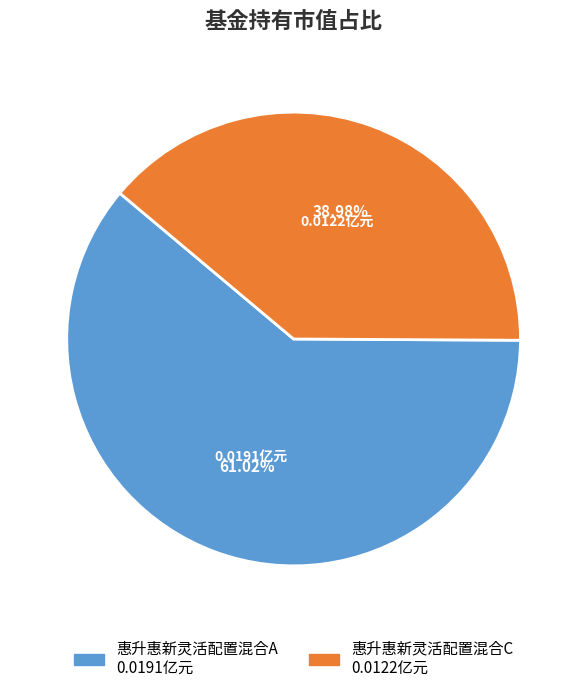

Is 惠升惠新灵活配置混合A the majority of the pie?

Yes